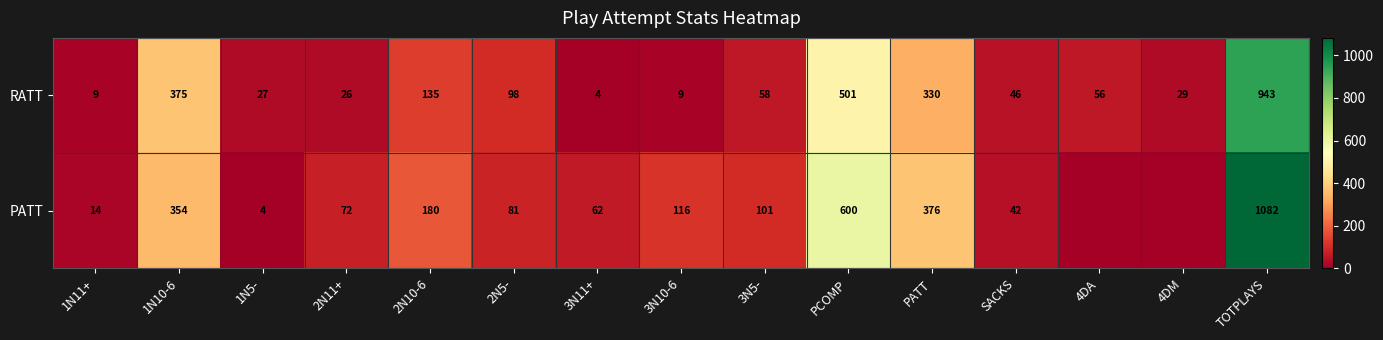

What is the sum of the RATT values at SACKS and 1N5-?

73